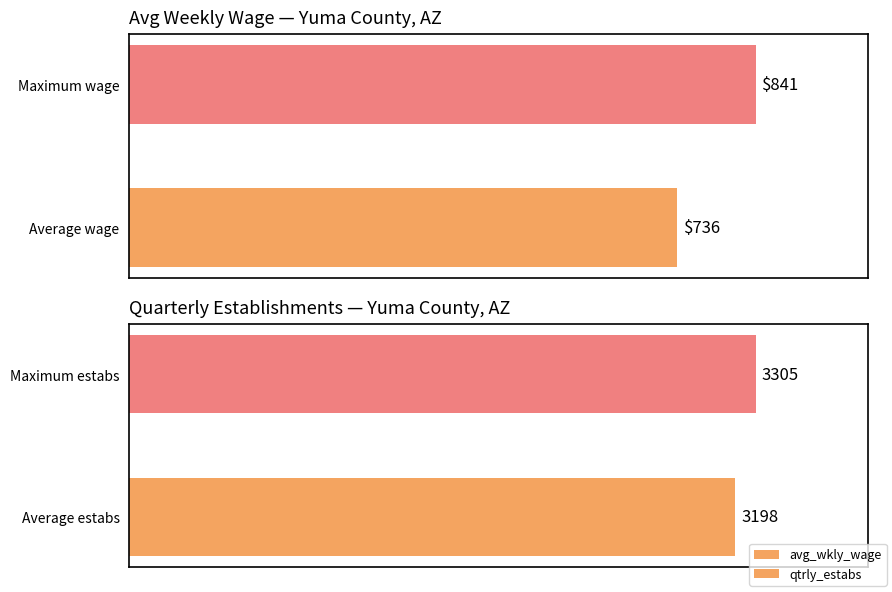

What is the minimum value shown in the chart?

736